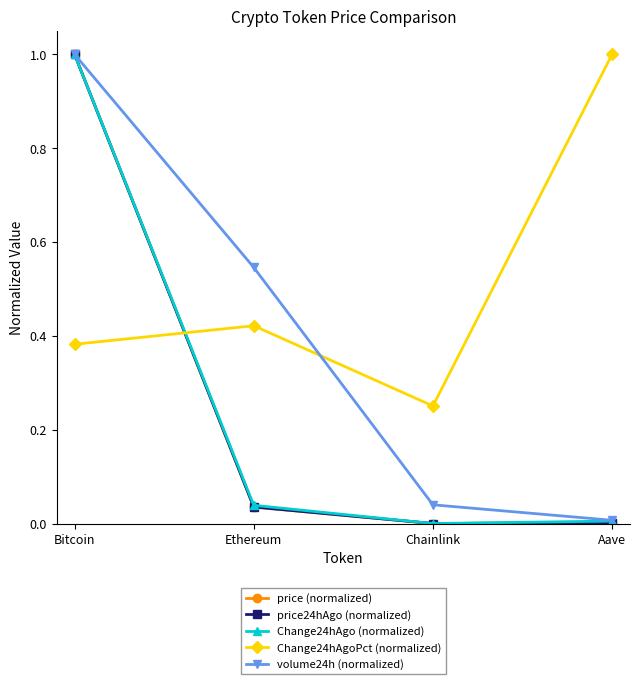

True or false: Change24hAgoPct (normalized) has more than 0 interior local peaks.

True